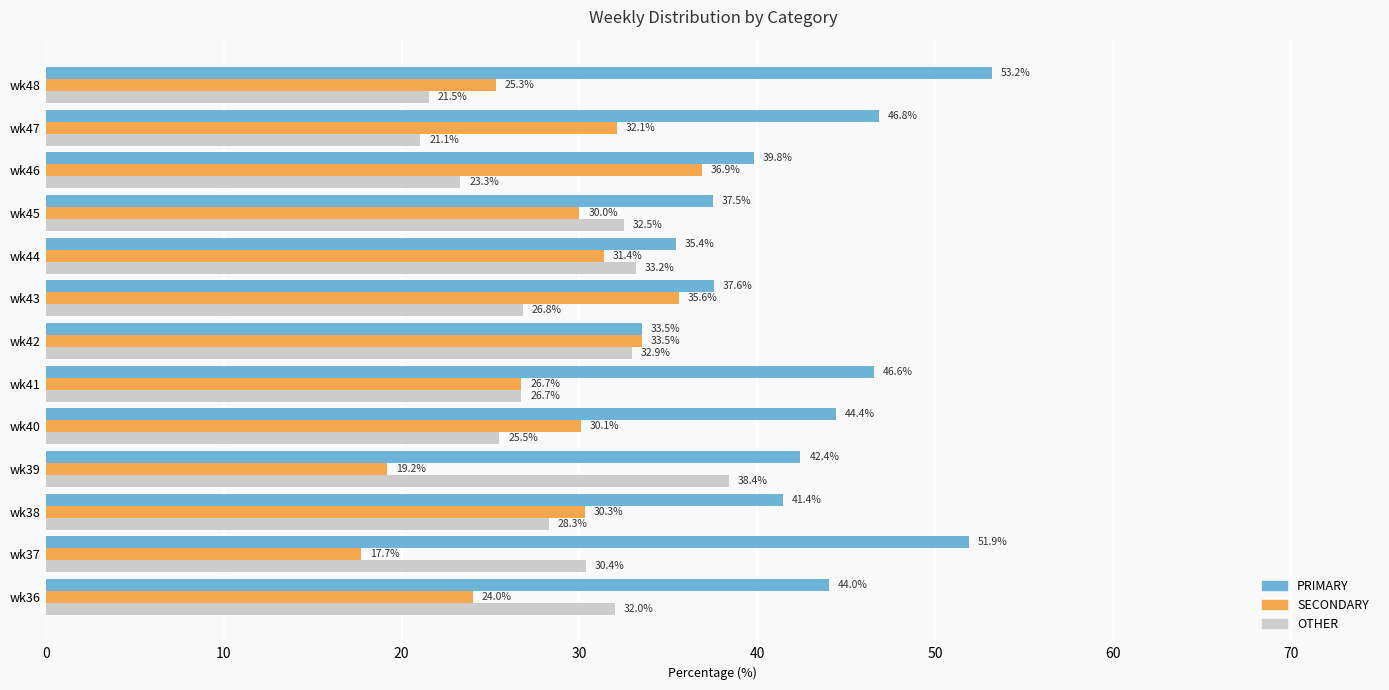

How many categories are shown in the chart?

13